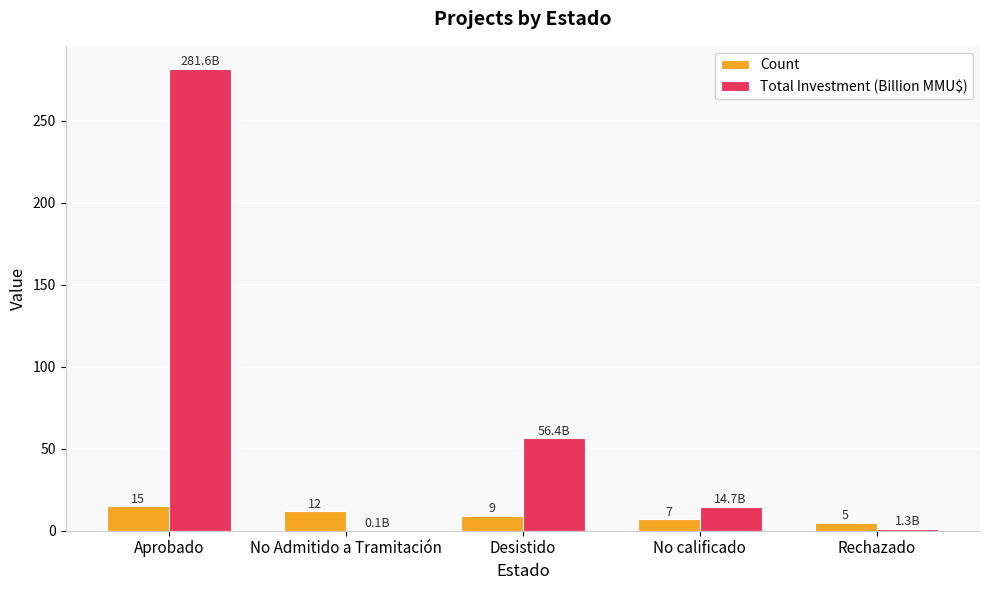

Where is Total Investment (Billion MMU$) nearest to the value 140?

Desistido